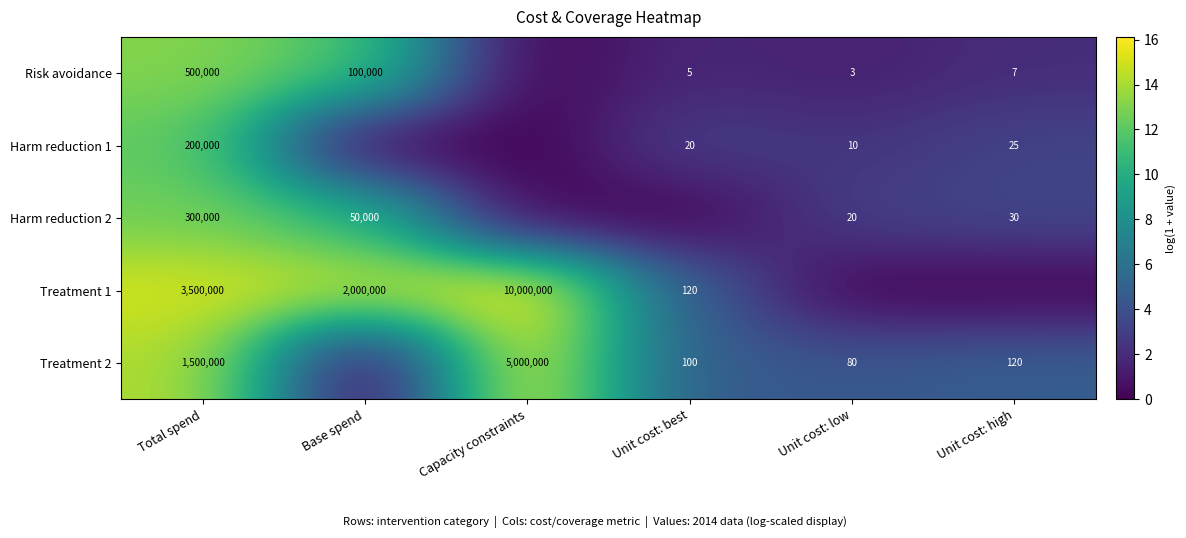

Is the value of Treatment 1 at Base spend greater than the value of Harm reduction 2 at Base spend?

Yes